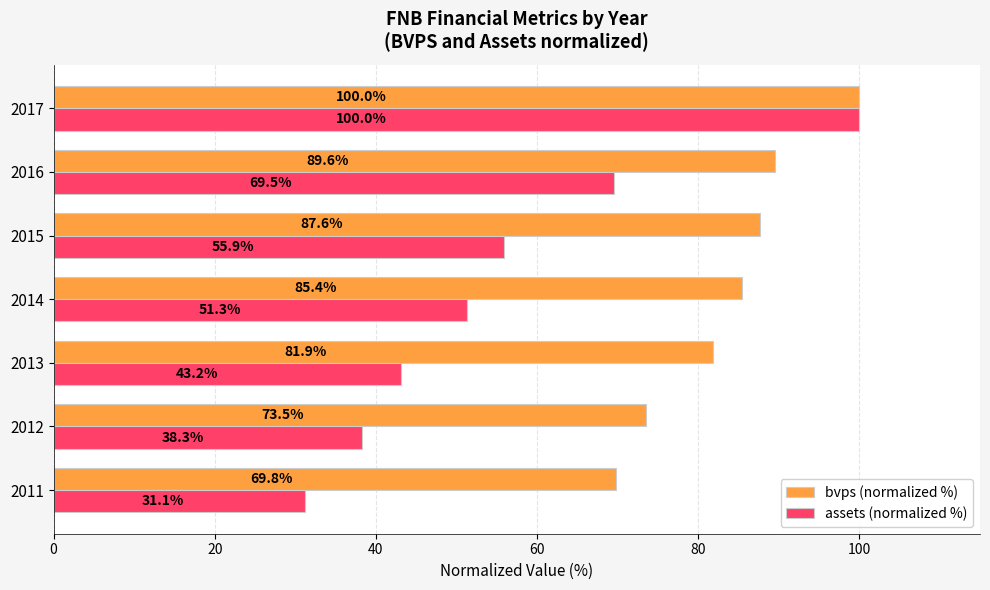

List the labels in order of assets (normalized %) value, smallest first.

2011, 2012, 2013, 2014, 2015, 2016, 2017